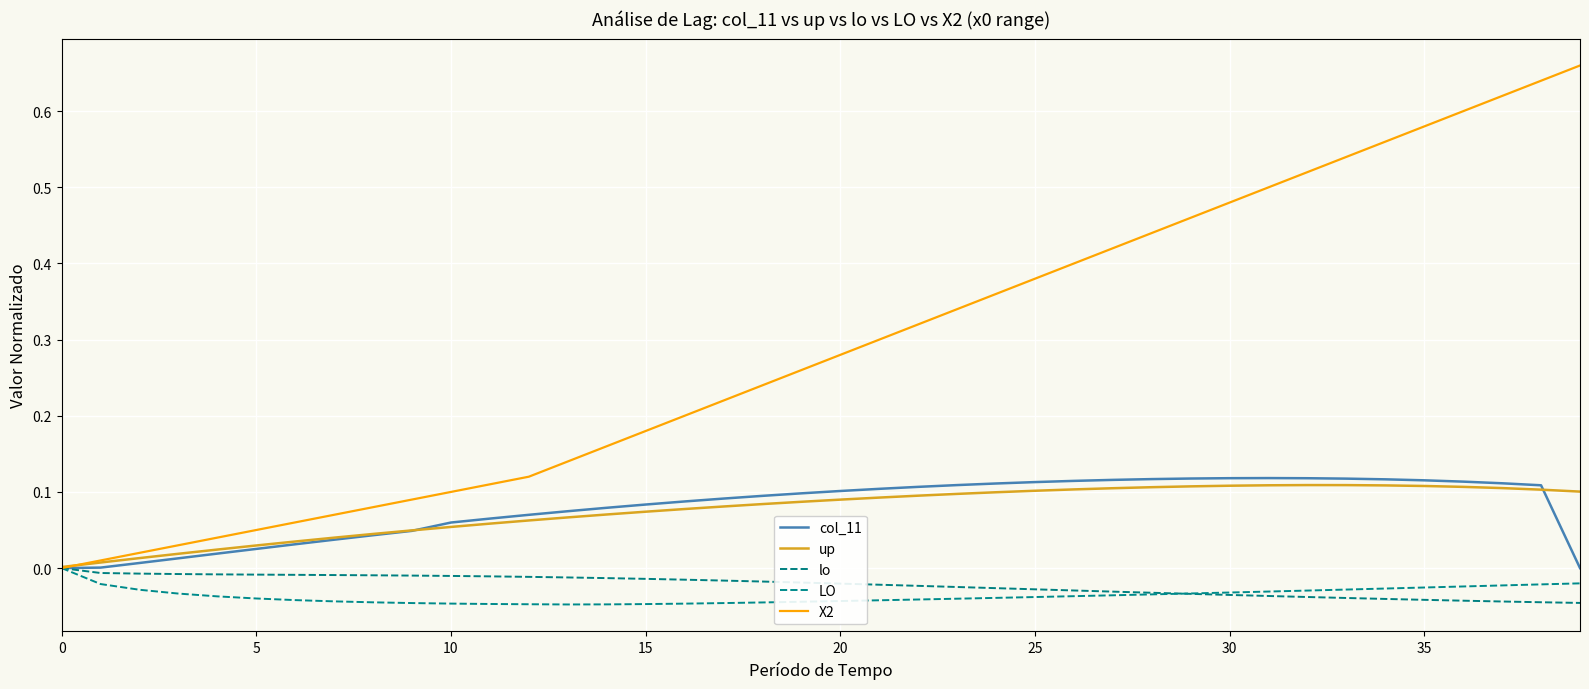

What is the maximum value for col_11?

0.1